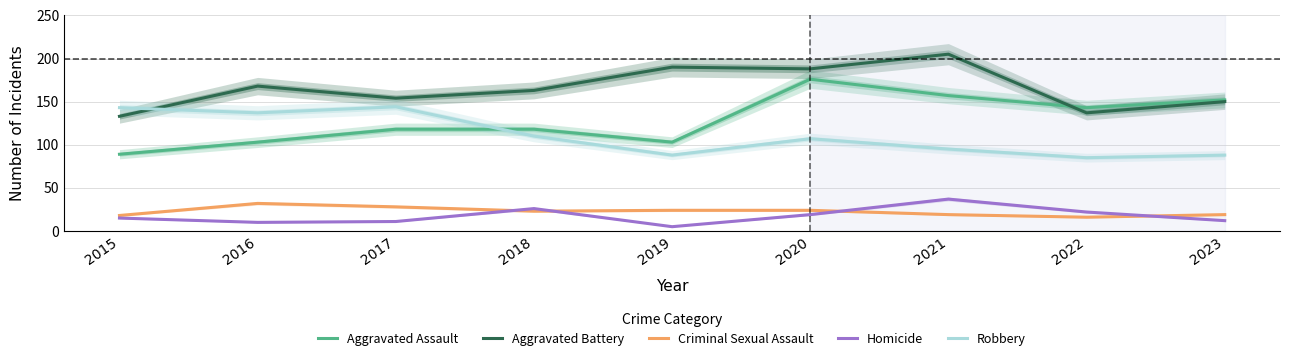

Count the number of data series in this chart.

5